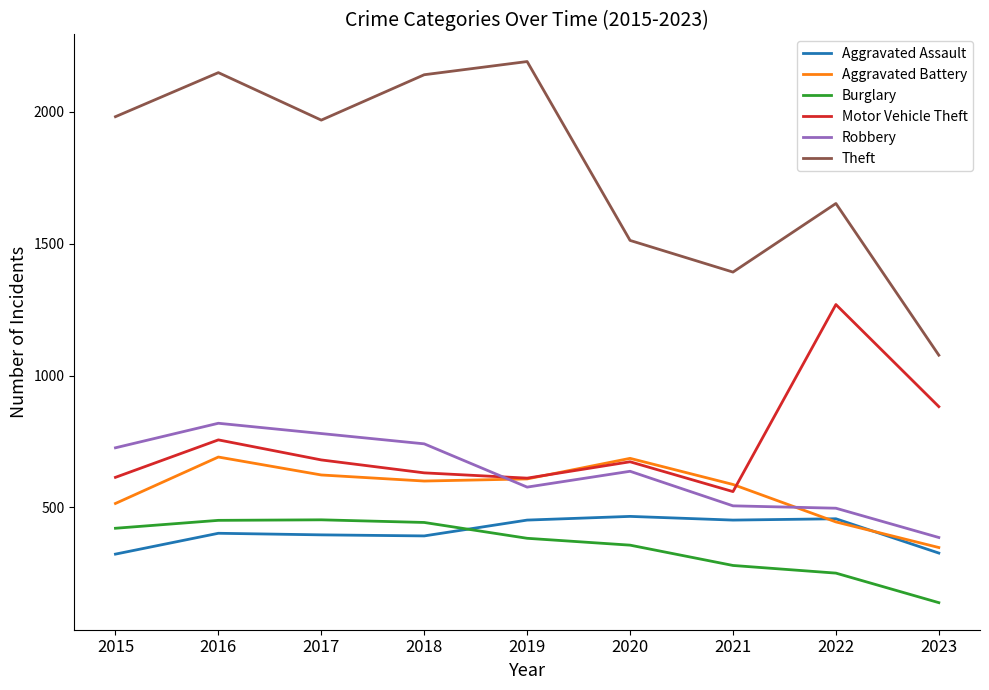

How many lines are shown in the chart?

6